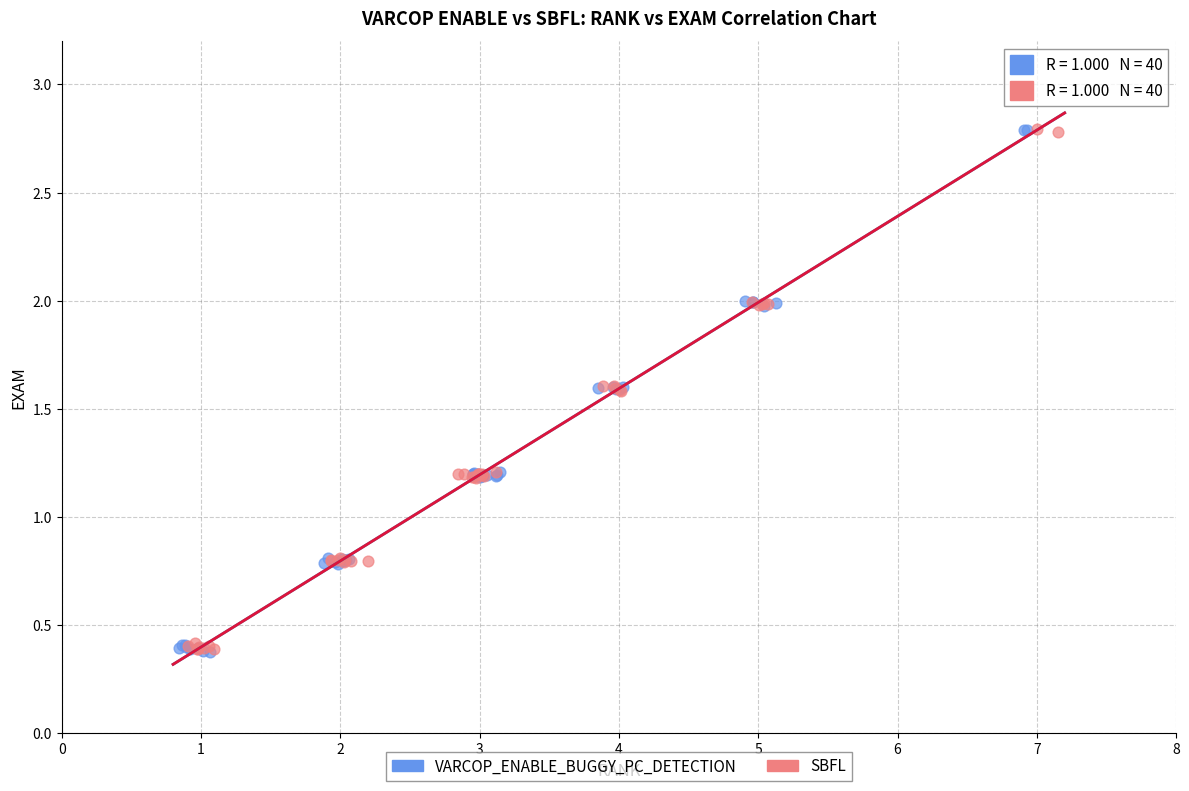

What are all the series names shown in the legend?

VARCOP_ENABLE_BUGGY_PC_DETECTION, SBFL